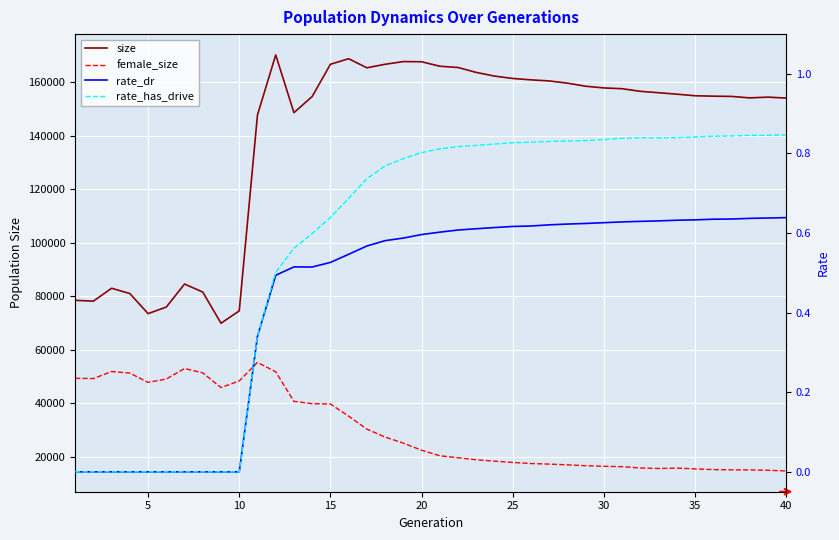

What is the difference between the maximum and second lowest values in the rate_has_drive series?

0.8